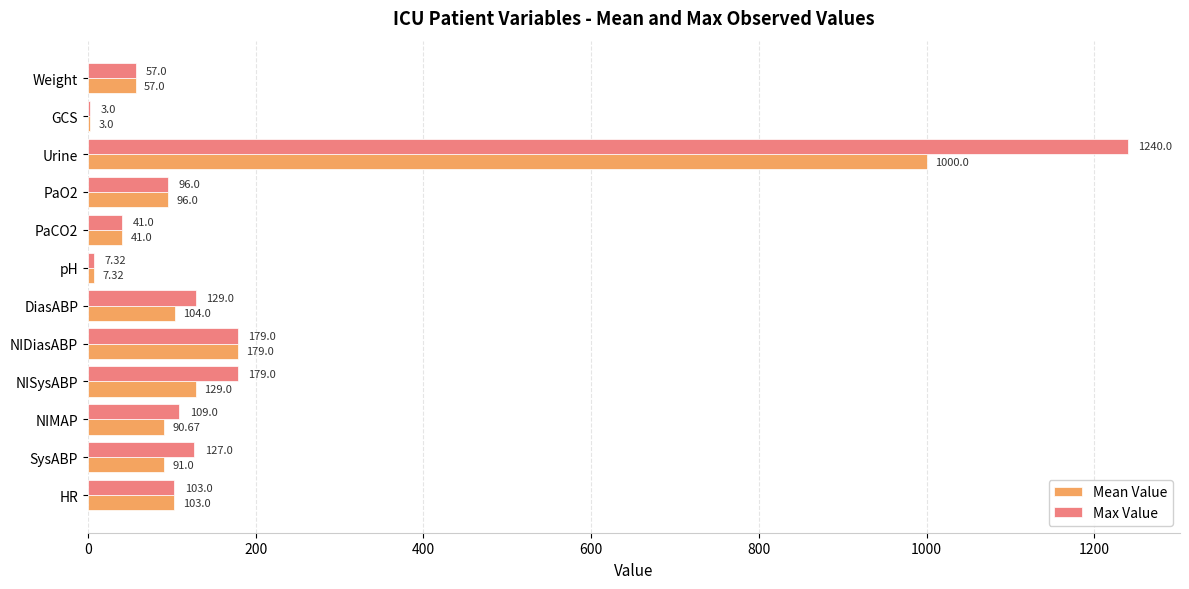

What is the total value across all series at HR?

206.0